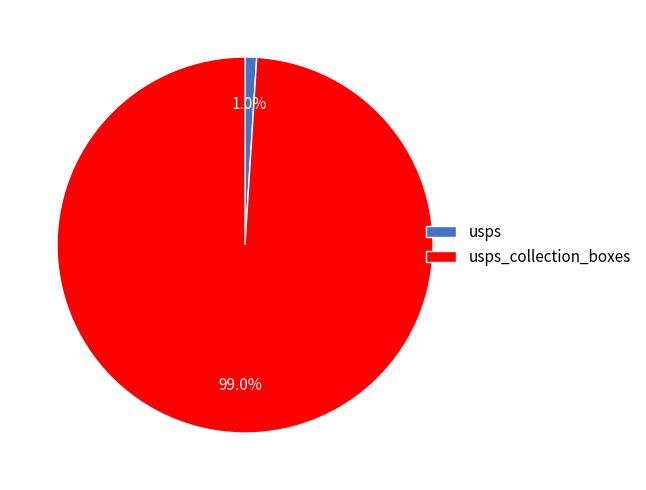

Combined, what portion of the pie is usps and usps_collection_boxes?

100.0%